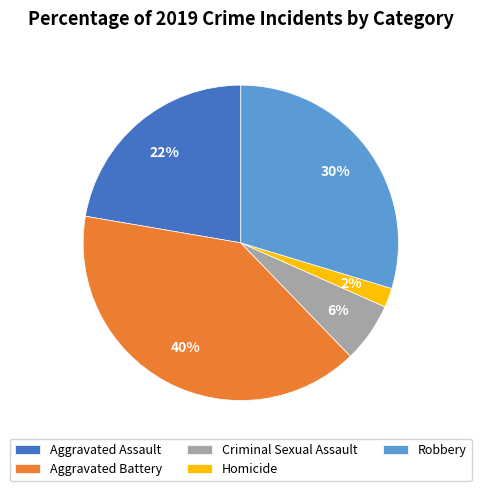

The Homicide slice represents 2% of the pie. True or false?

True